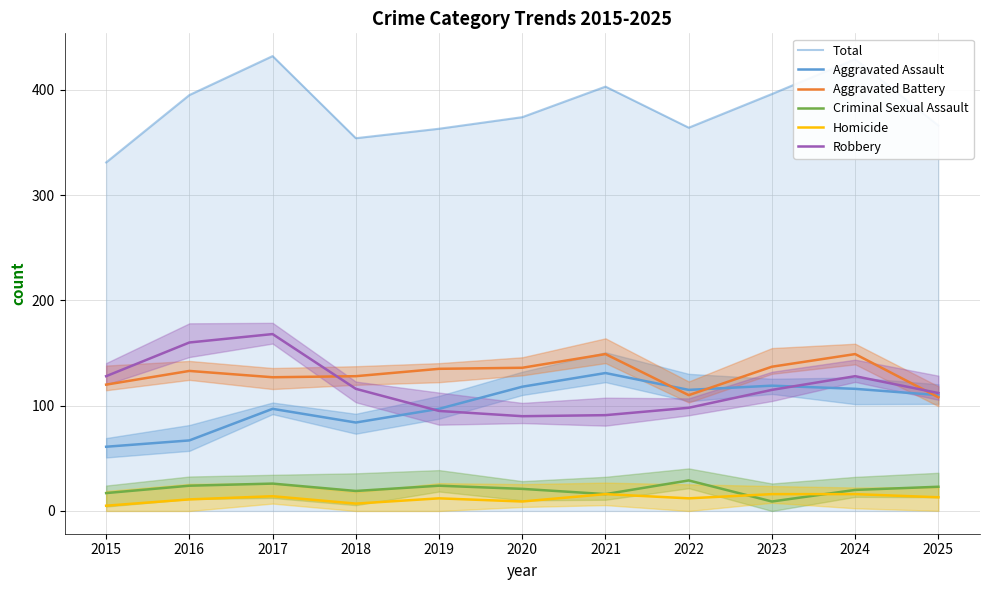

What is the total value across all series at 2024?

858